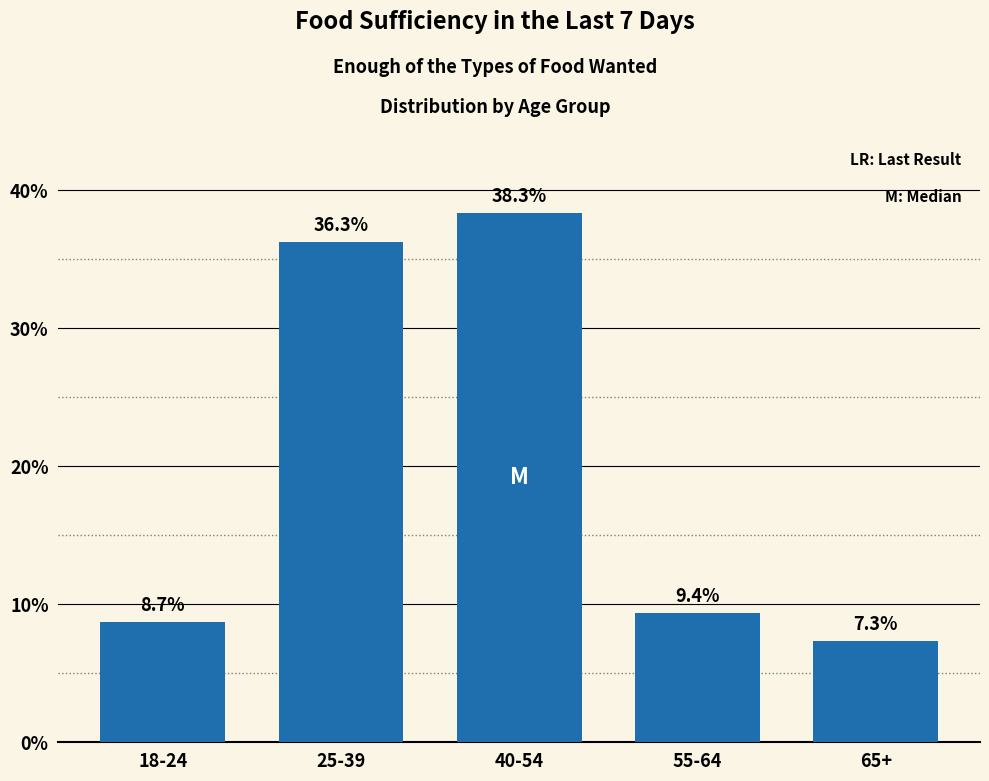

Reading right to left, what are all the values shown in this chart?

7.3	9.4	38.3	36.3	8.7